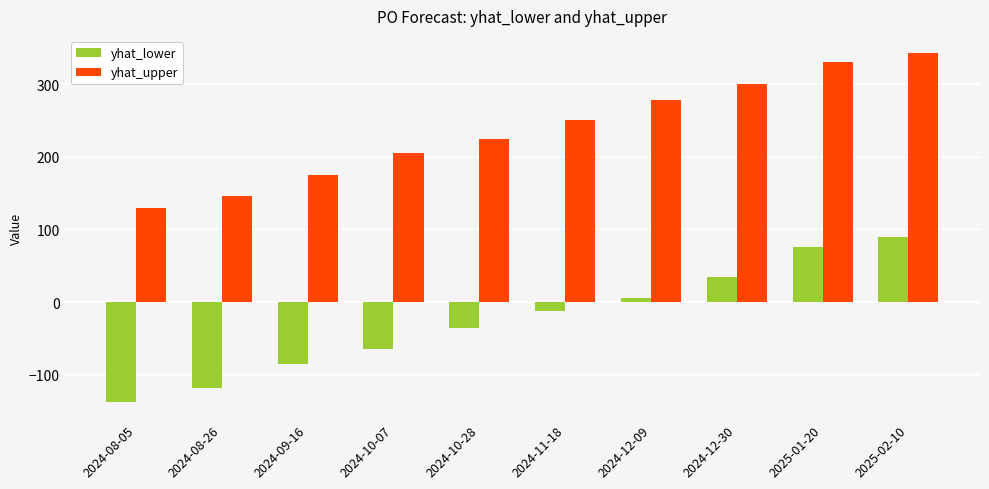

What is the approximate value of yhat_lower at 2024-12-30?

34.7